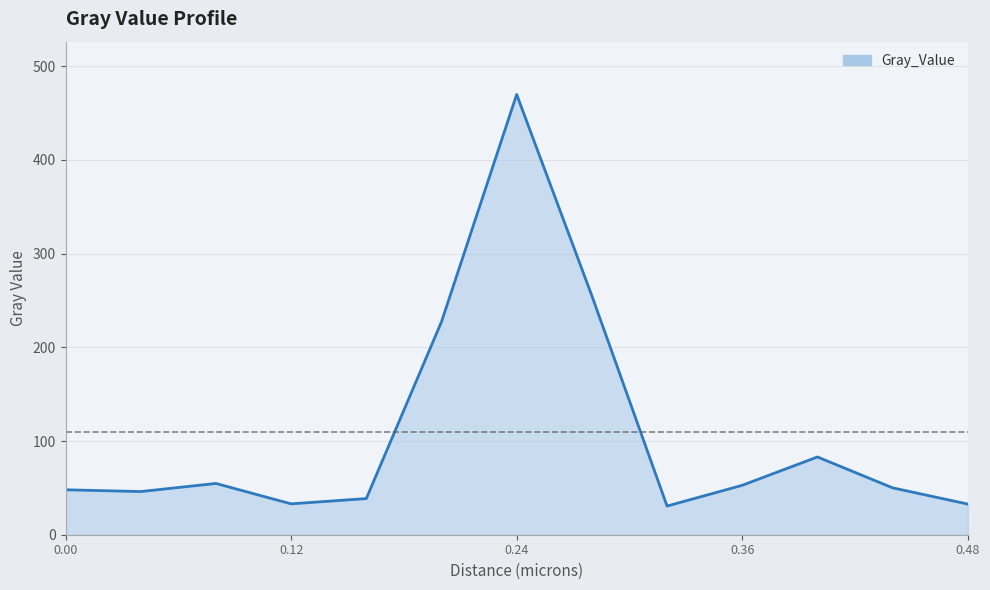

What is the difference between the maximum and minimum values?

439.2